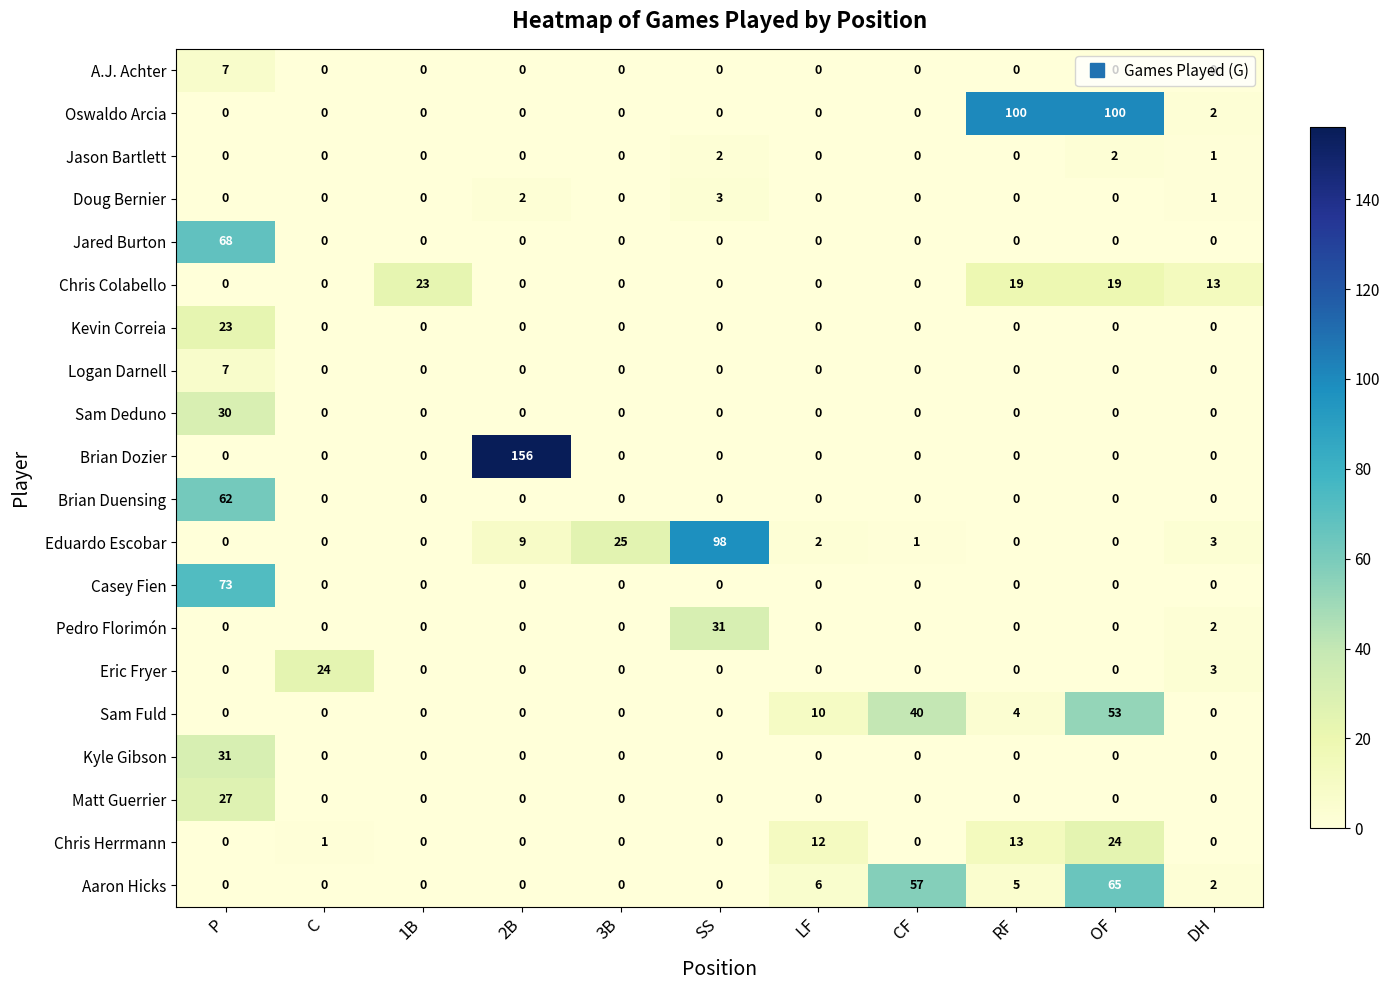

What is the total value across all series at 2B?

167